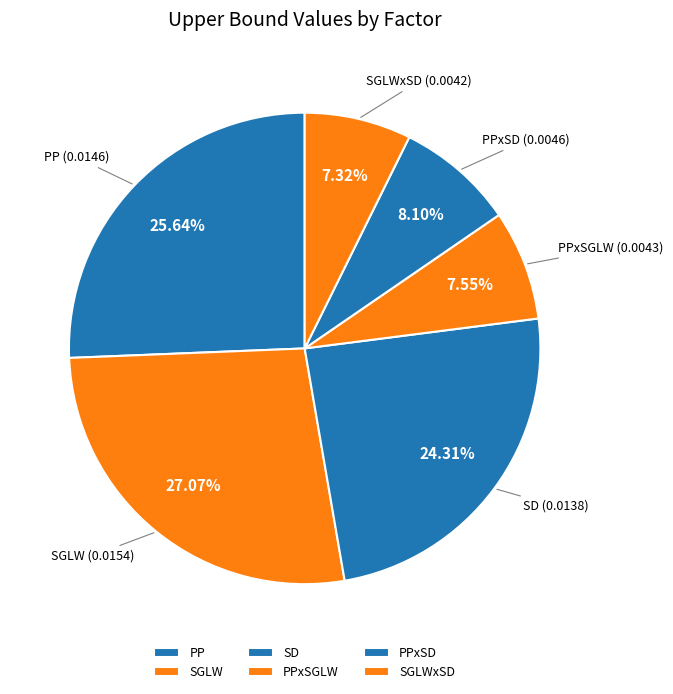

To the nearest percent, what percentage of the pie is PPxSD?

8%